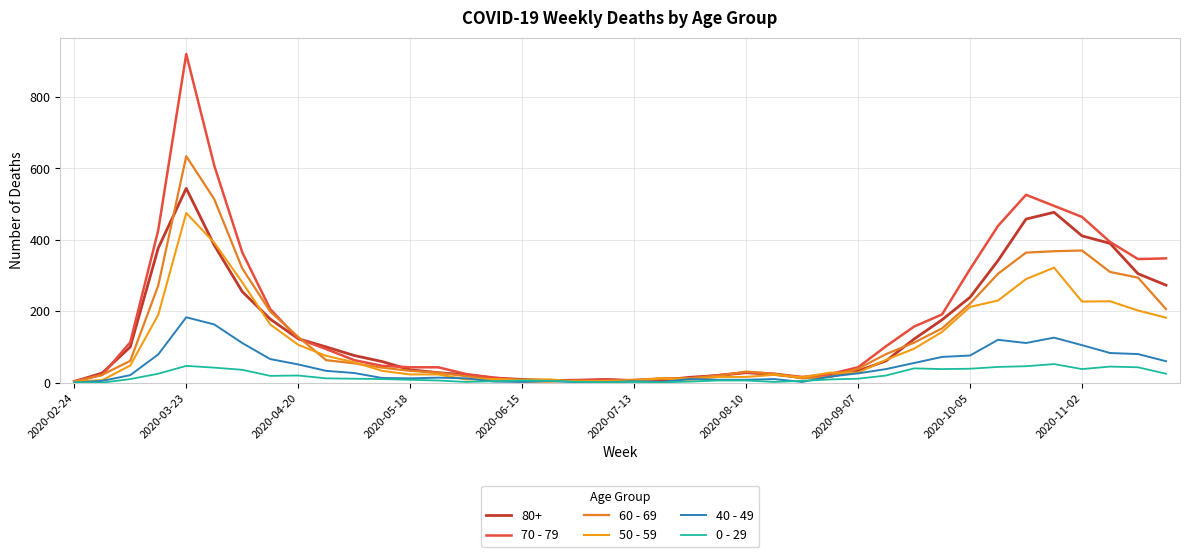

What is the average value of the 40 - 49 series?

45